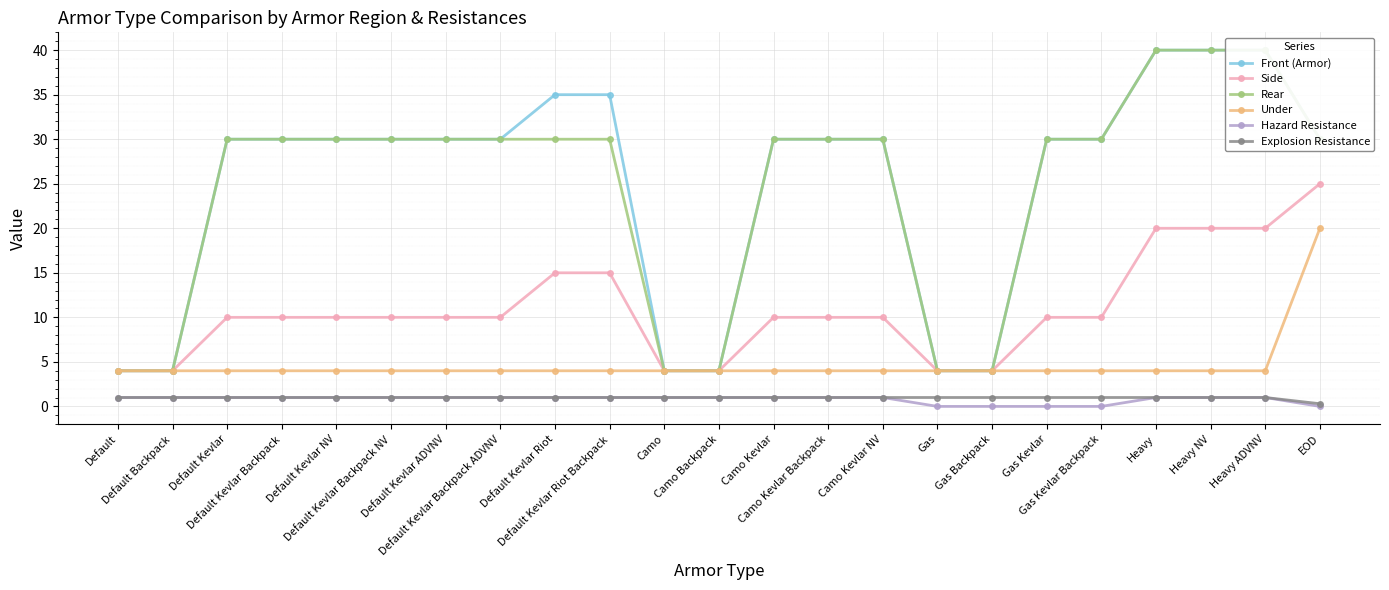

Which series changed the most between Default Kevlar NV and Heavy?

Front (Armor)